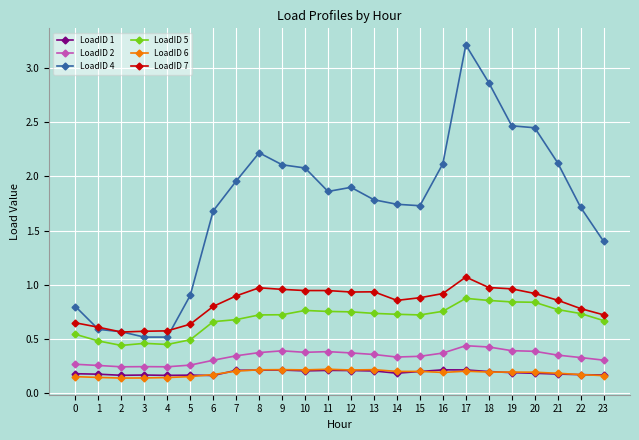

Which label corresponds to the largest value in the chart?

17